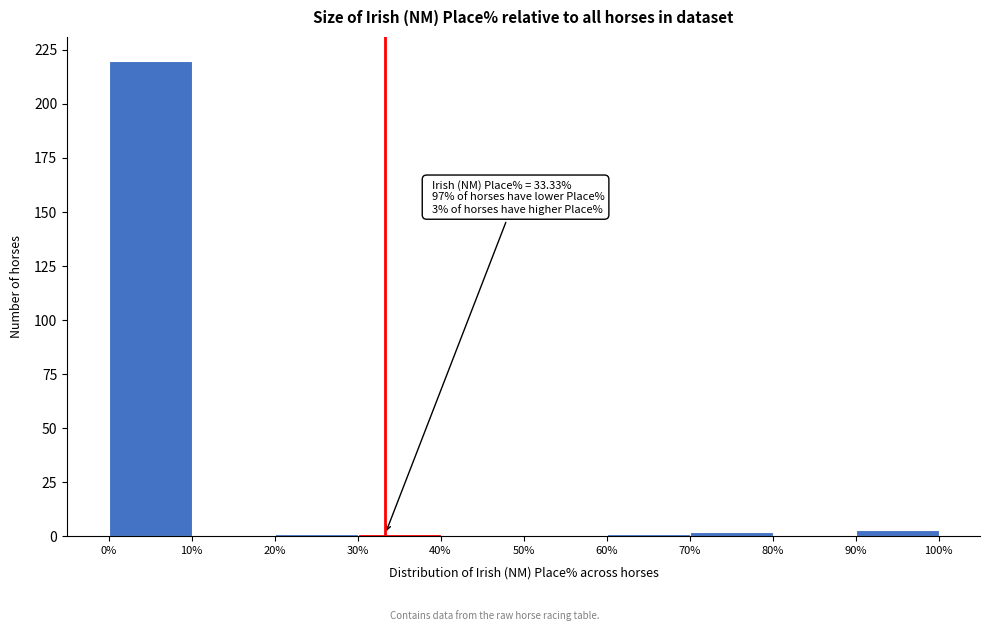

Which range on the x-axis has the tallest bar?

0% to 10%